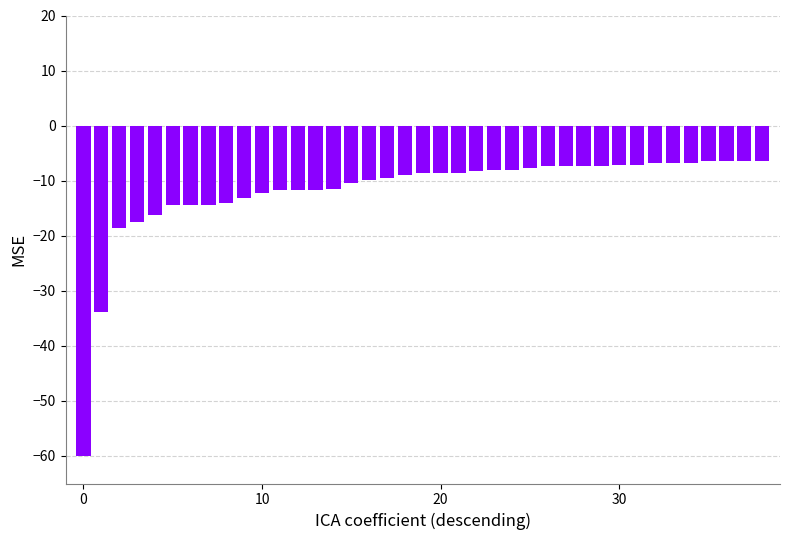

What is the value of the 13th bar from the left?

-11.8